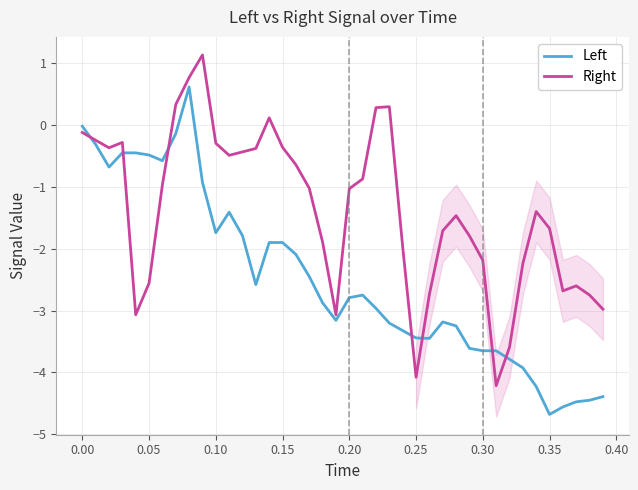

In Right, how many points are higher than both neighbors (excluding endpoints)?

7